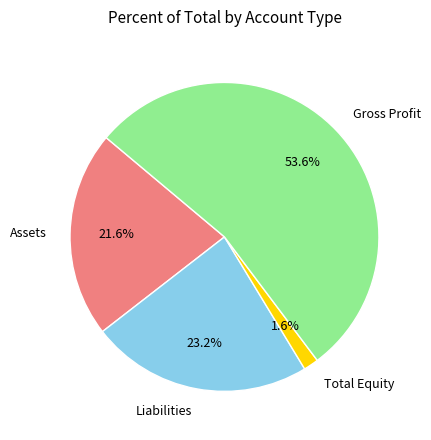

Between Liabilities and Assets, which is larger?

Liabilities